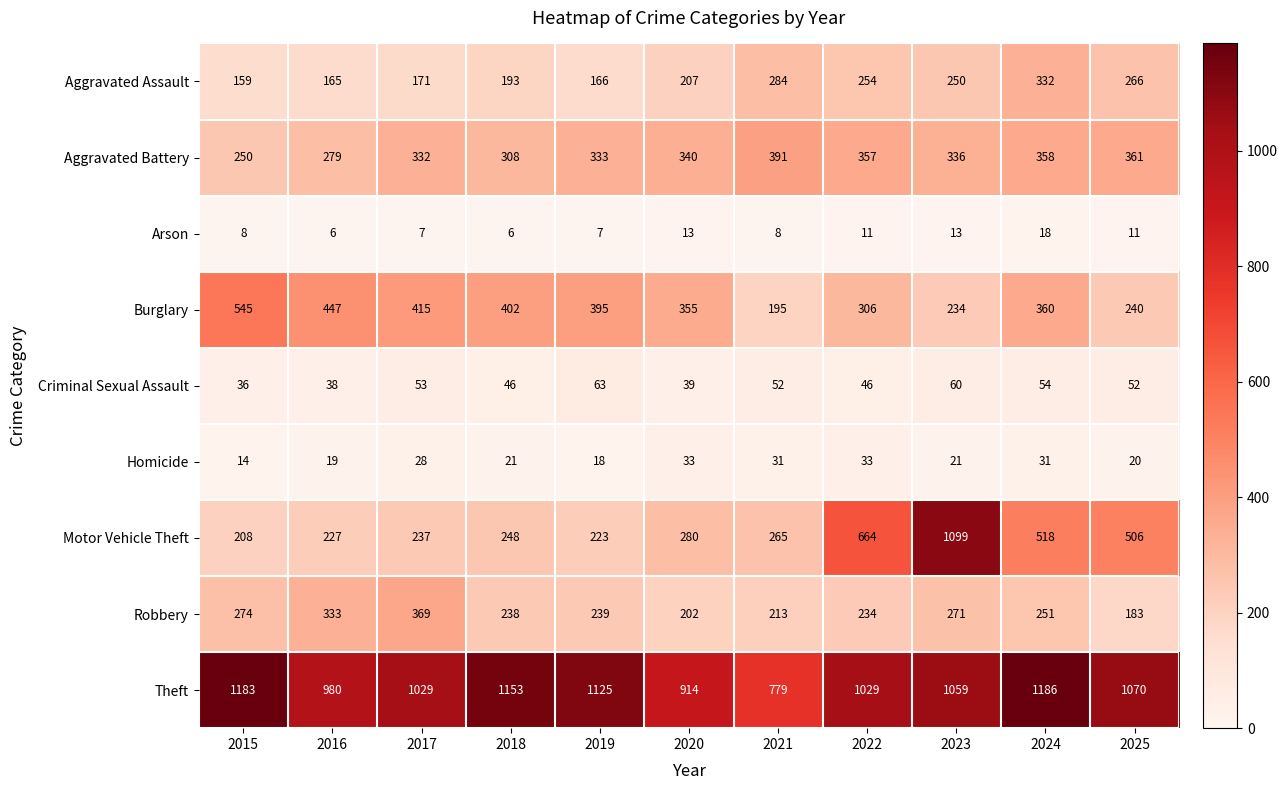

Which series has the largest range (max minus min)?

Motor Vehicle Theft